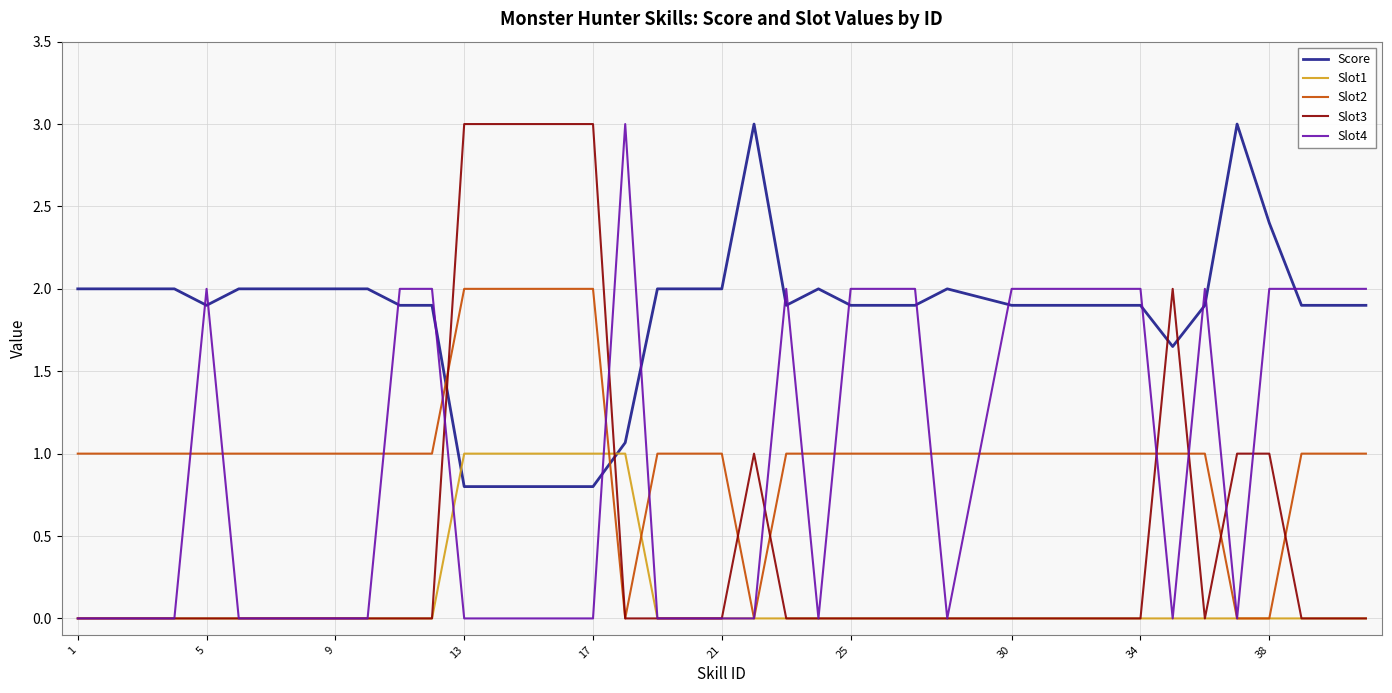

Which series ends up on top after the final intersection of Score and Slot1?

Score